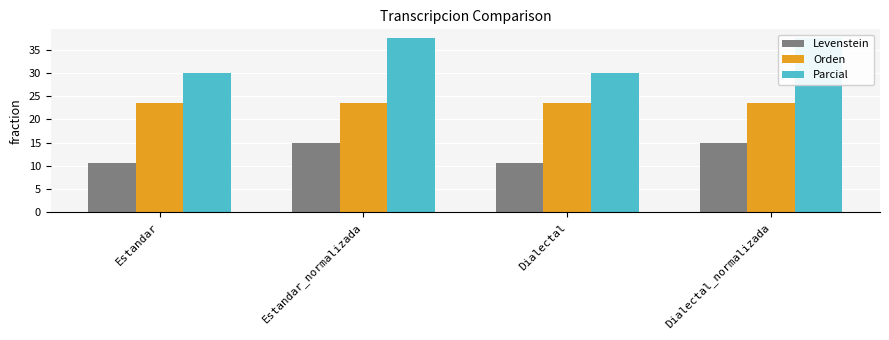

What is the value of the Levenstein bar at the 2nd from the left?

14.8